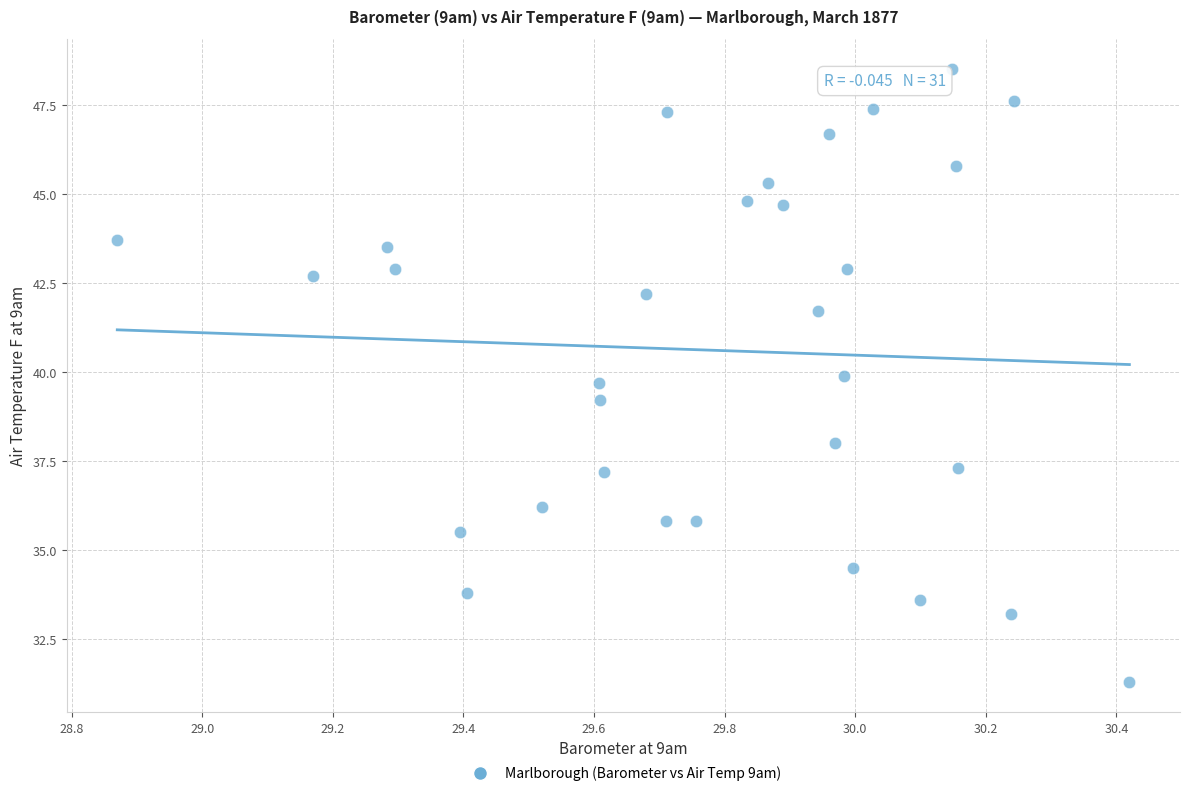

What is the range of X values (max minus min)?

1.6